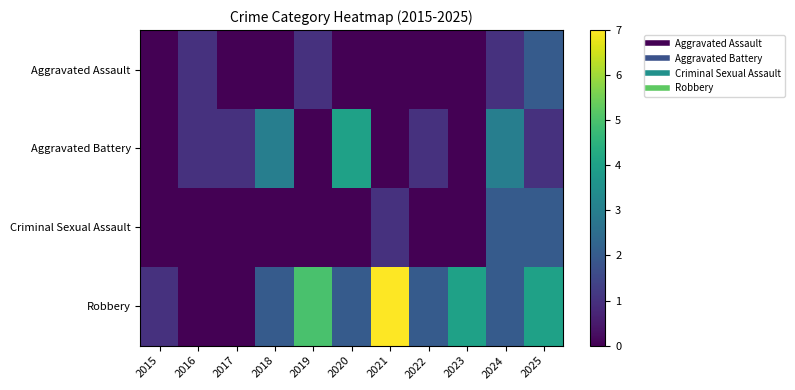

At how many categories does at least one series exceed 6?

1